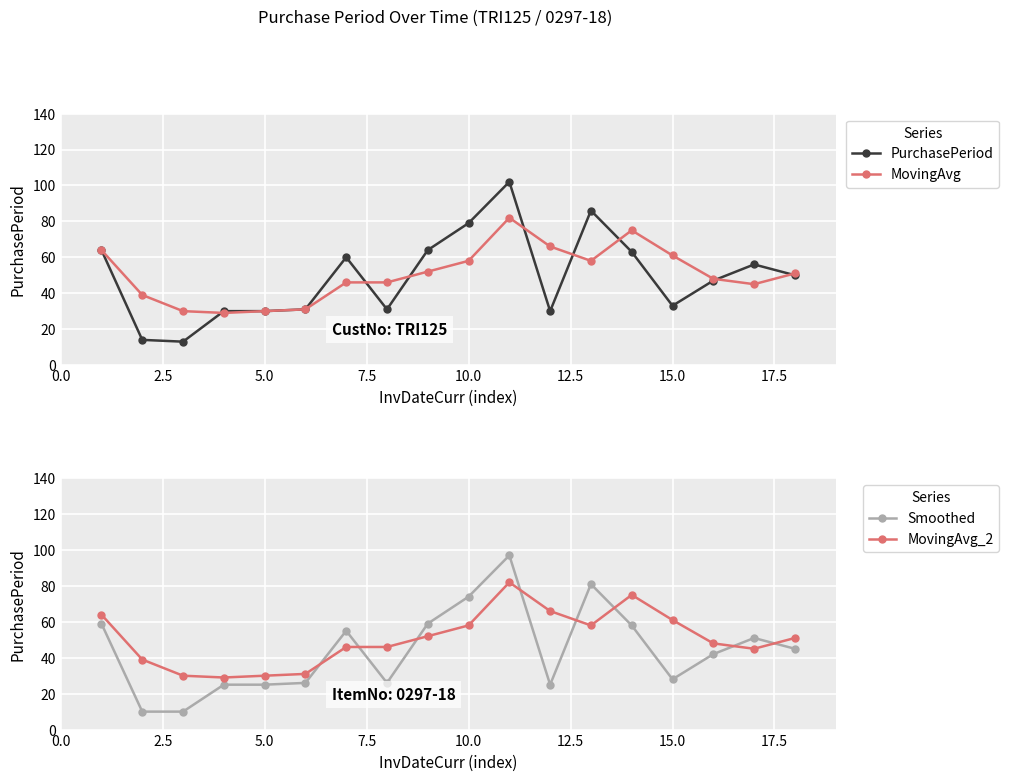

How many lines are shown in the chart?

4